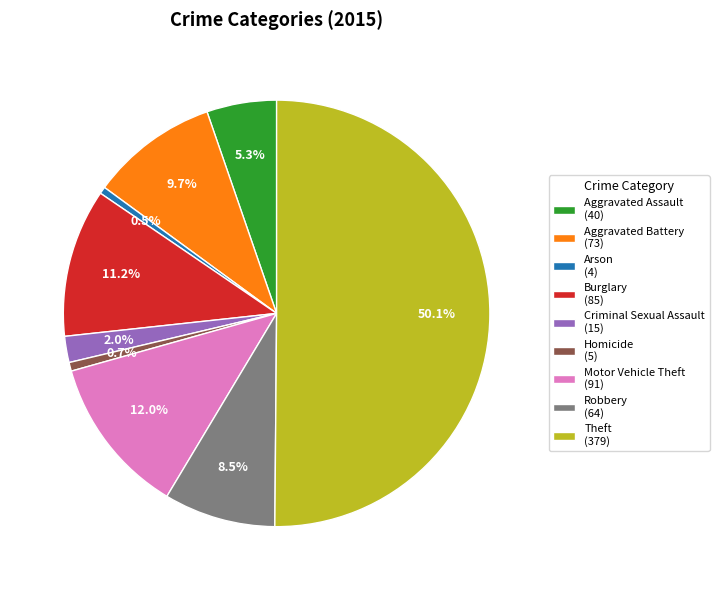

Is Motor Vehicle Theft (91) the majority of the pie?

No